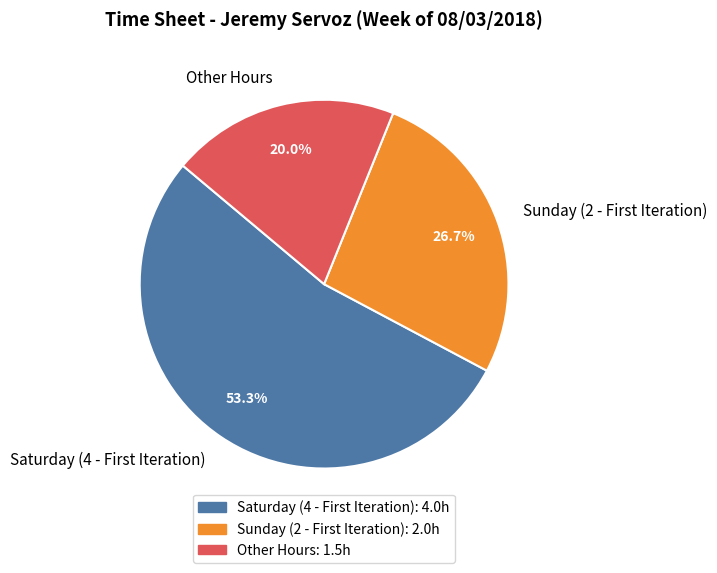

How much of the chart is everything except Other Hours?

80.0%